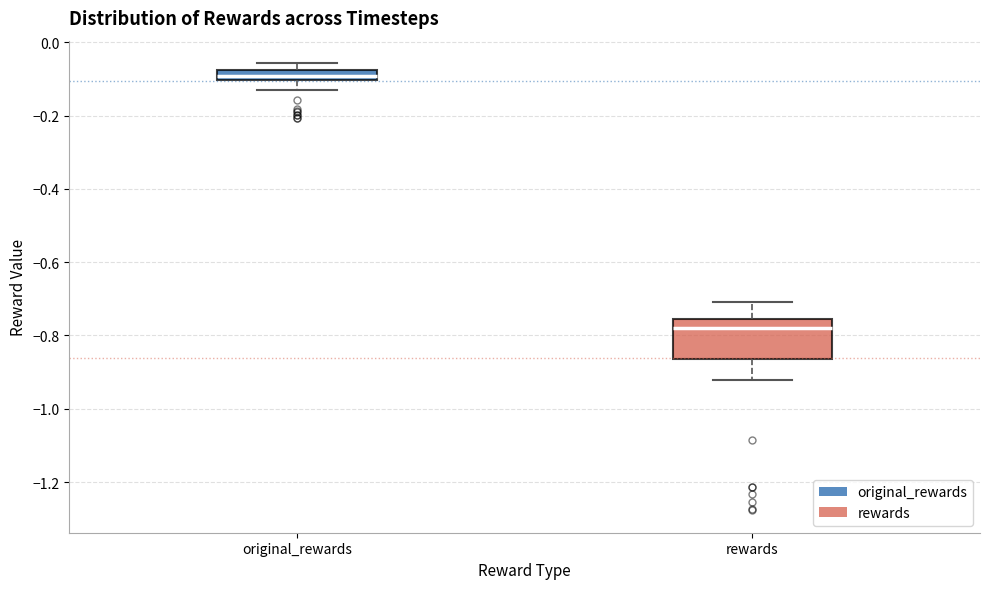

Which box's median line is the lowest?

rewards